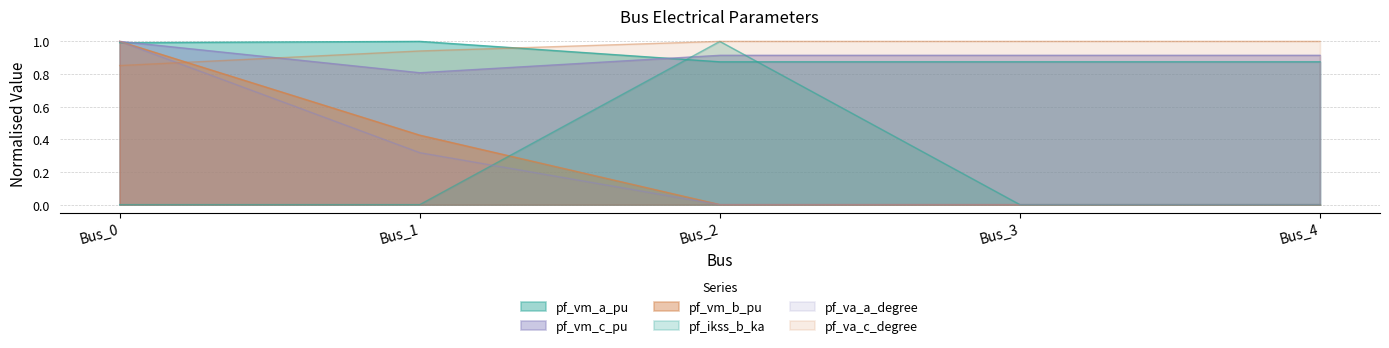

What are all the series names shown in the legend?

pf_vm_a_pu, pf_vm_c_pu, pf_vm_b_pu, pf_ikss_b_ka, pf_va_a_degree, pf_va_c_degree